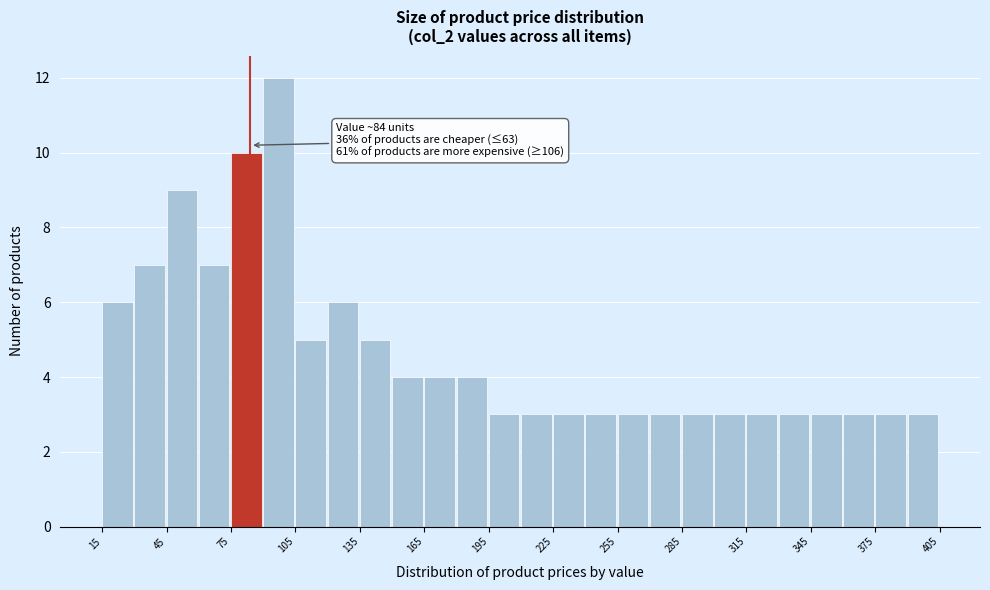

Around what value on the x-axis is the tallest bar? Give the approximate position of its centre, as read against the axis.

95